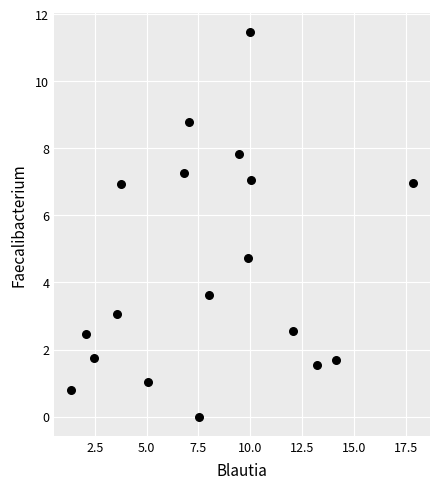

What is the range of Y values (max minus min)?

11.5